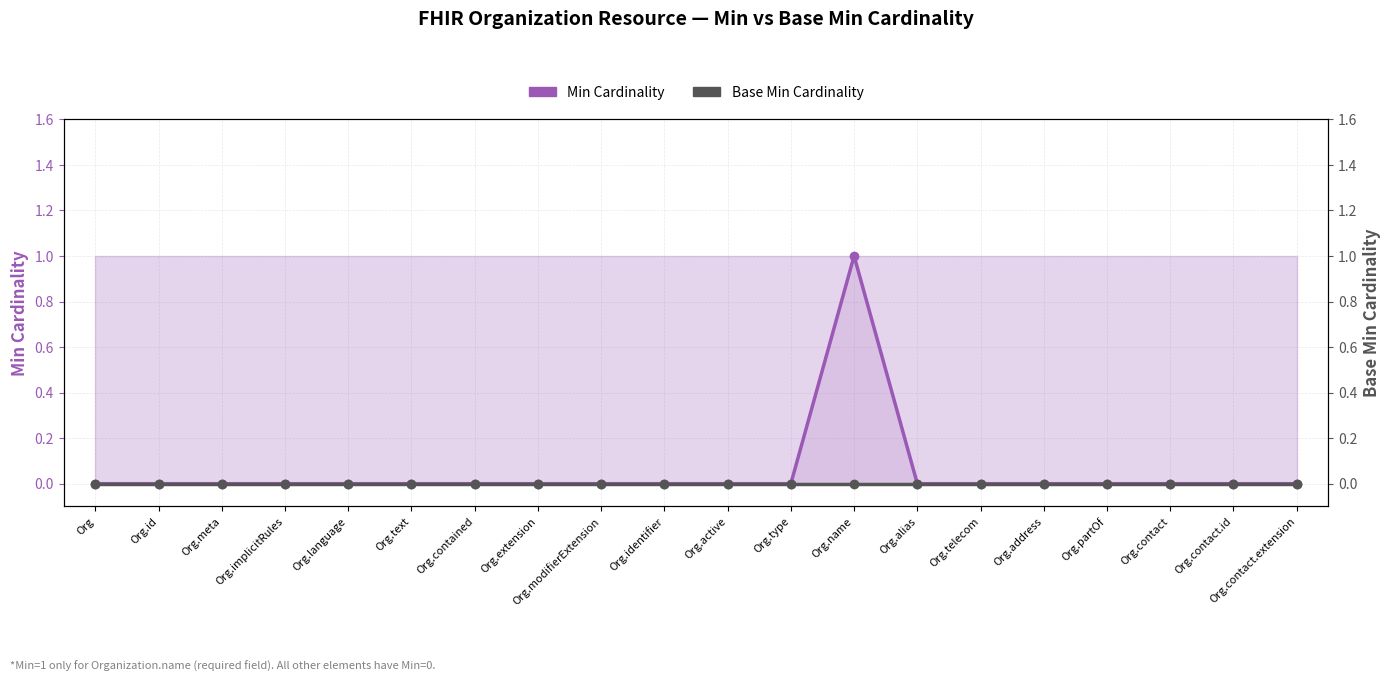

The Base Min Cardinality series shows 0 at Org.contact.extension. True or false?

True